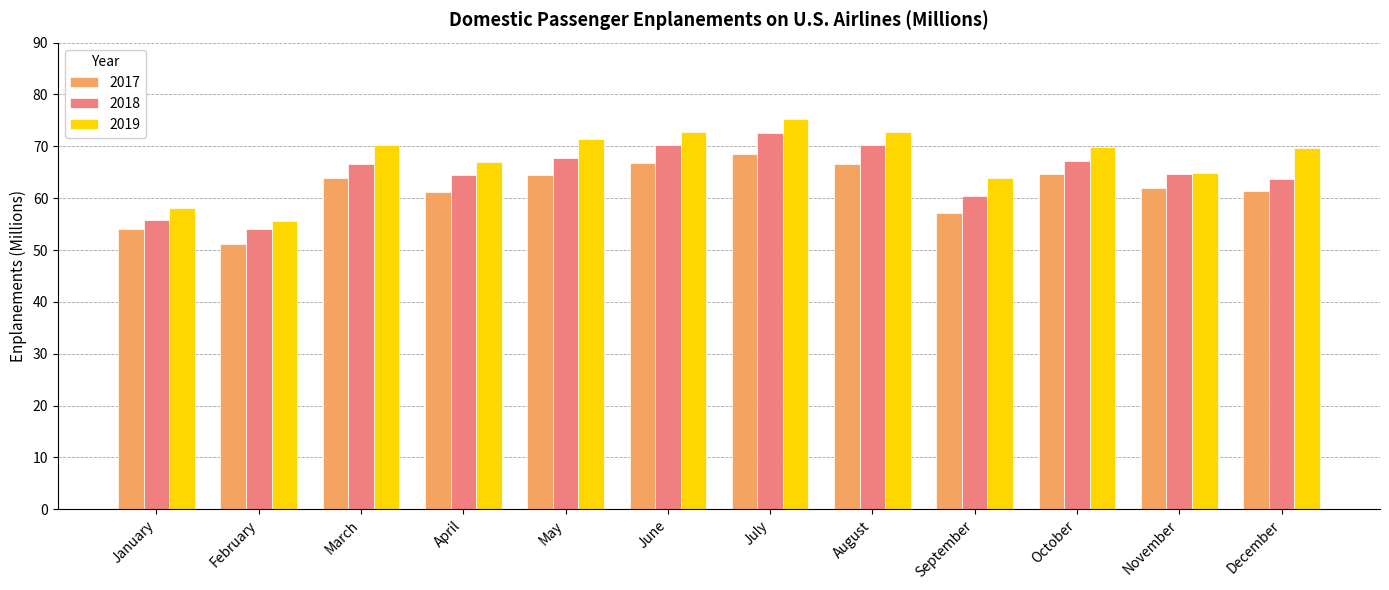

How many bars are there in total?

36